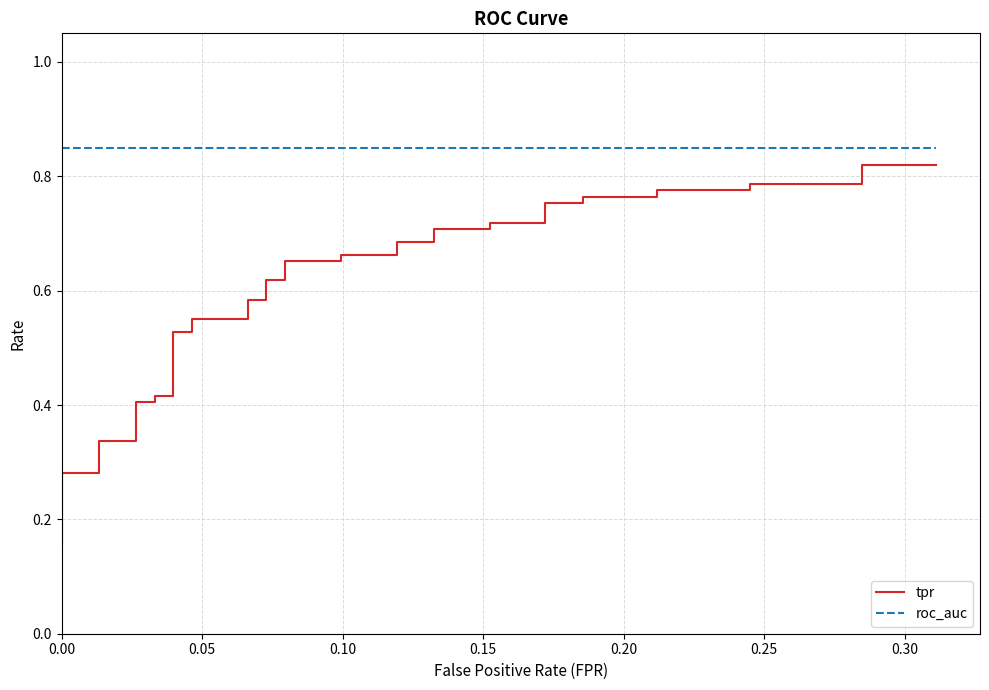

How many data points does each series have?

40